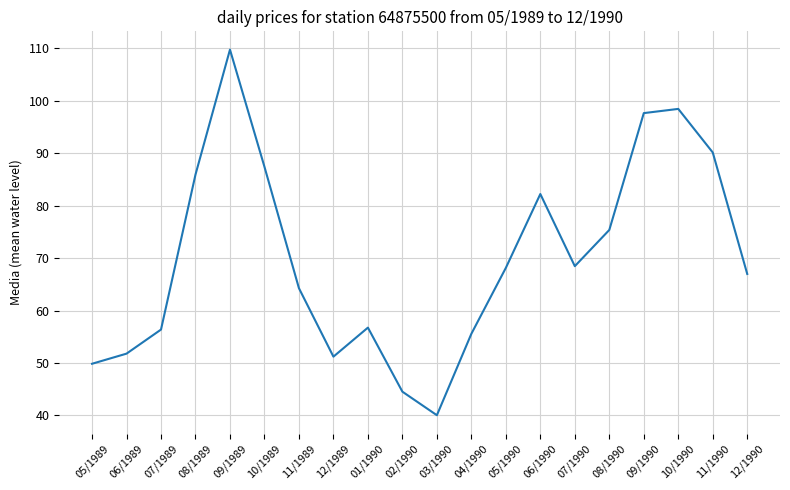

How many lines are shown in the chart?

1